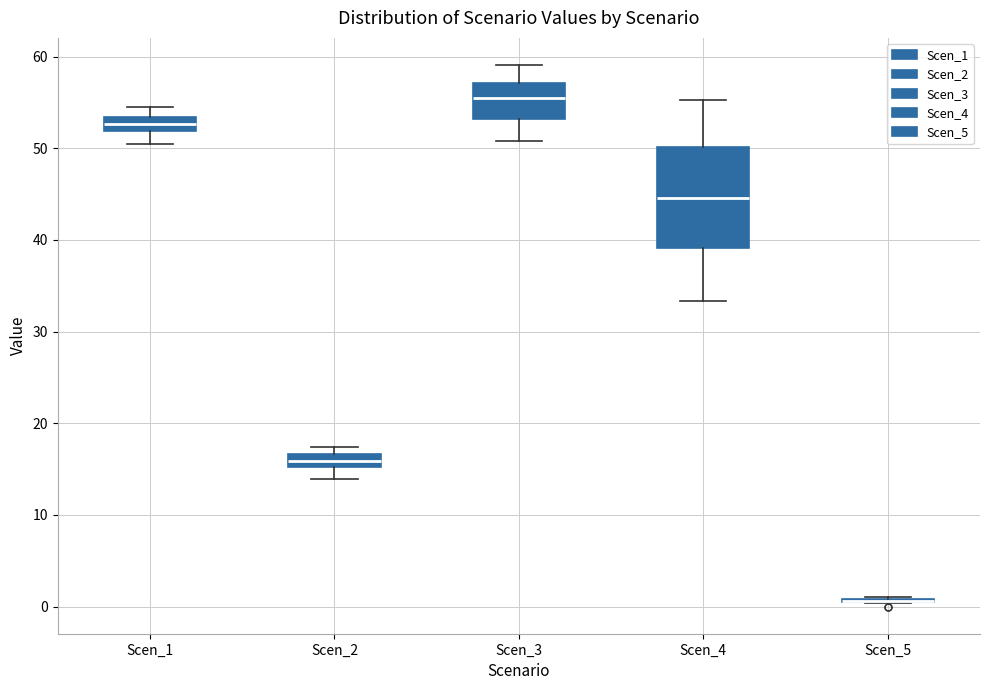

Where does the upper whisker of the box for Scen_3 end on the y-axis? The values are not printed on the chart, so give them approximately, as read against the axis.

59